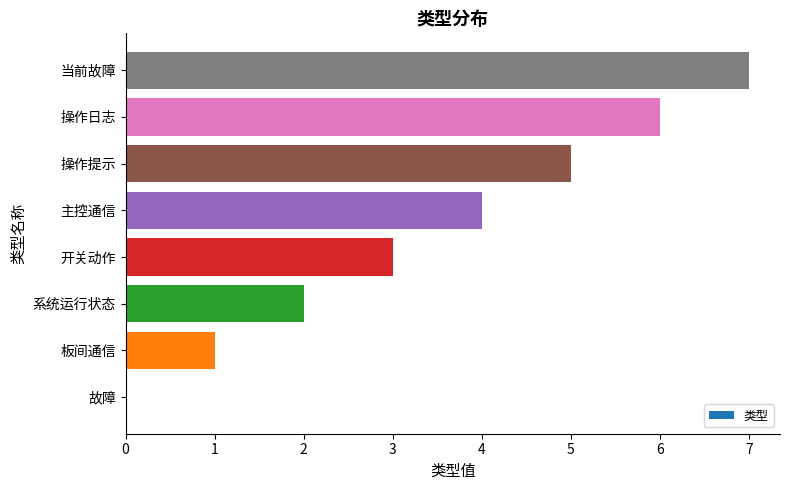

What is the sum of all values?

28